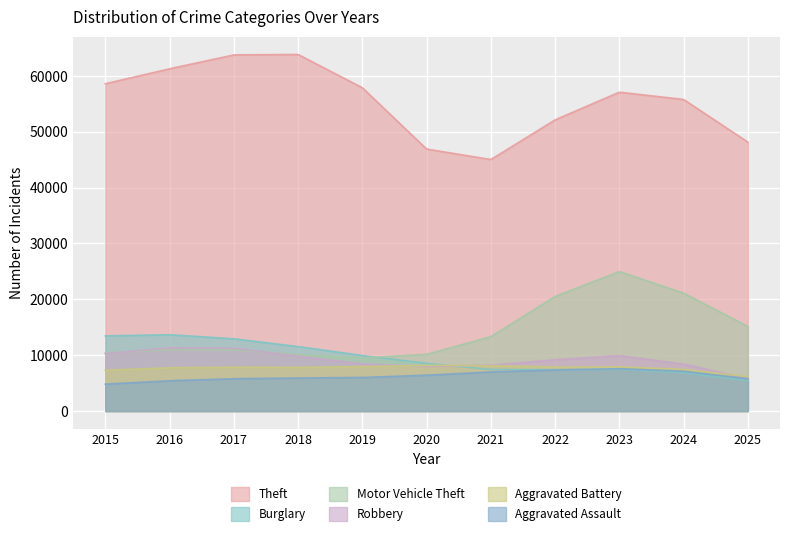

Which series has the largest total across all categories?

Theft